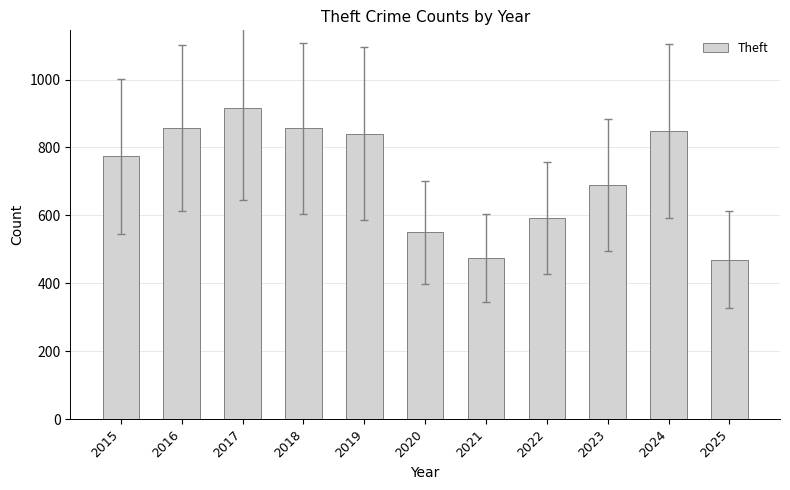

What is the value of the 7th bar from the left?

474